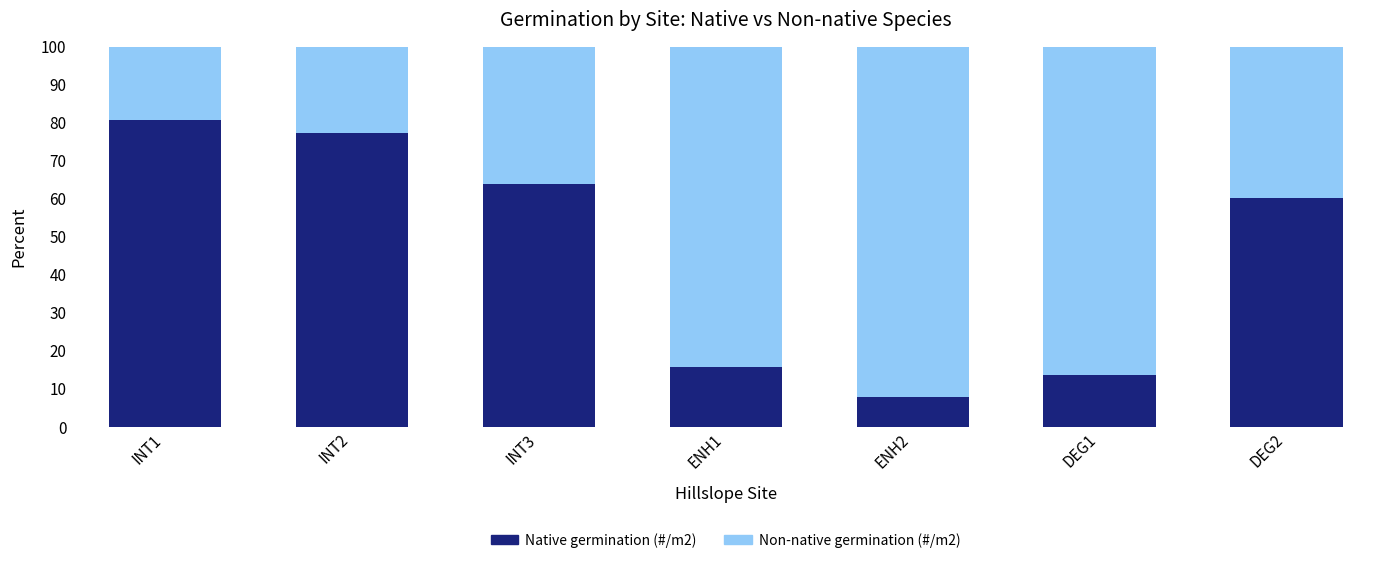

What is the sum of all Native germination (#/m2) values?

319.5